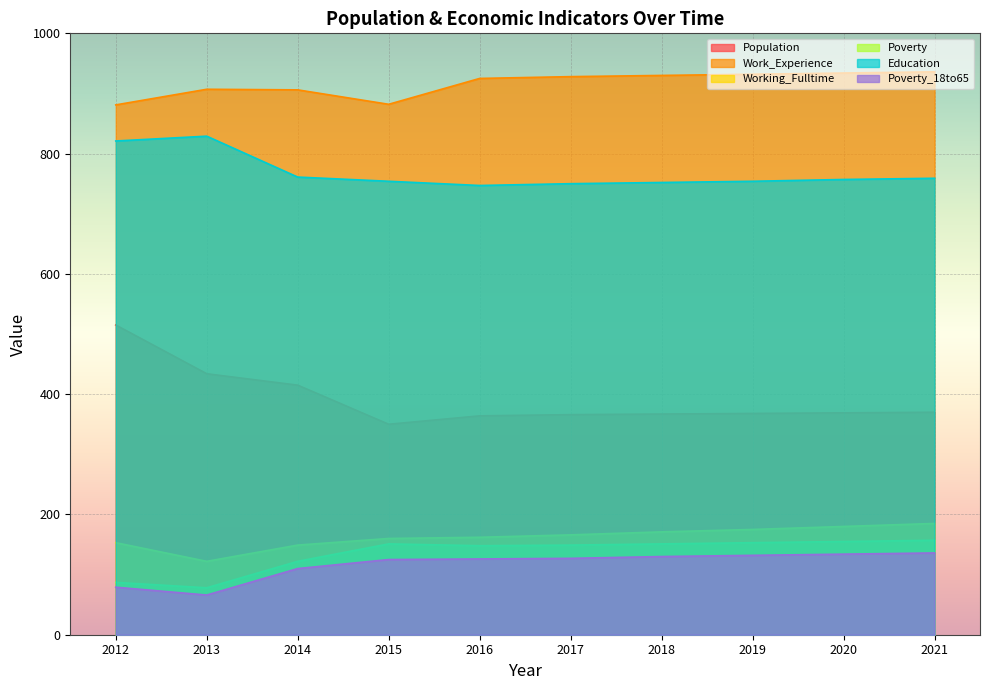

What is the value of the Work_Experience point at the 3rd from the left?

906